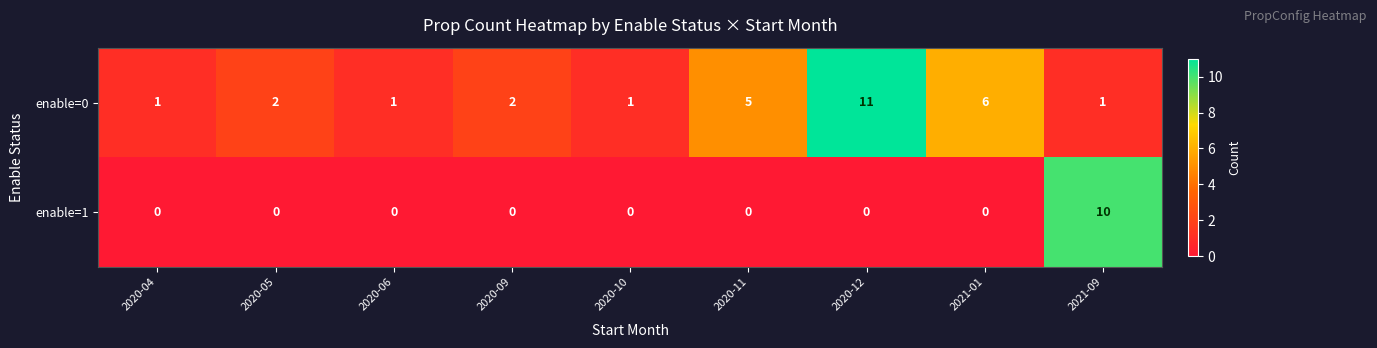

Rank the series at 2020-10 from lowest to highest value.

enable=1, enable=0